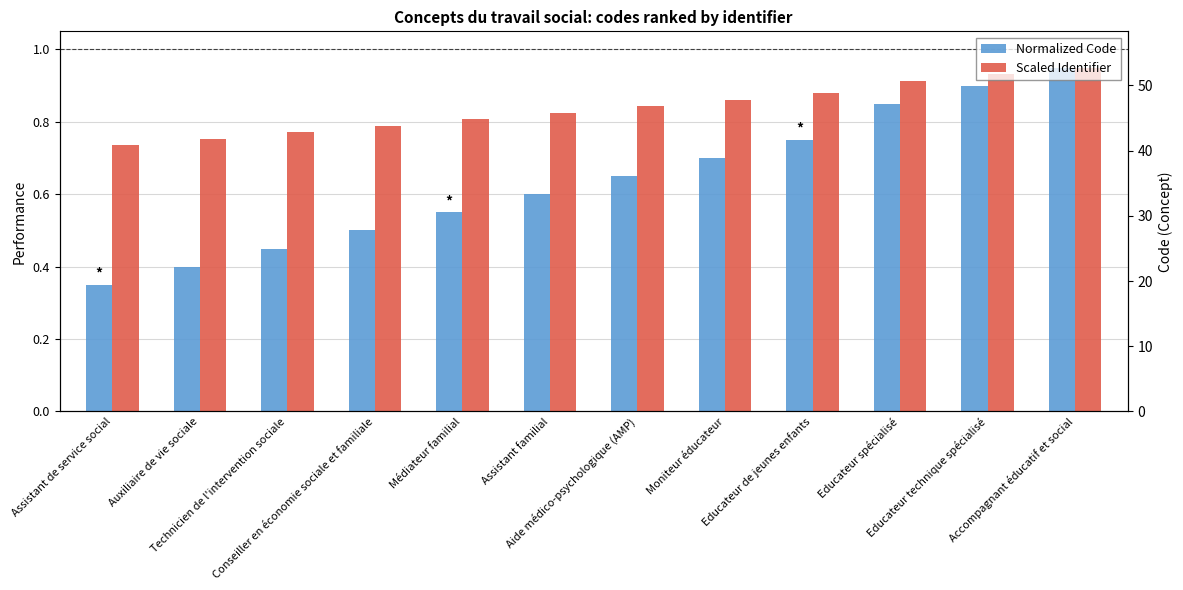

Are the bars horizontal?

No